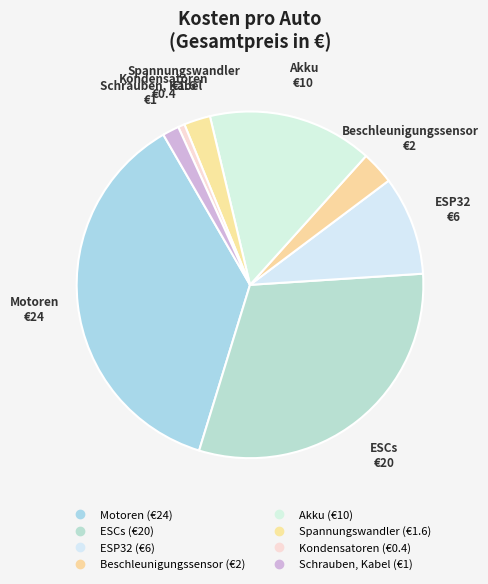

To the nearest percent, what is the difference between the ESP32 and ESCs slice percentages?

22%